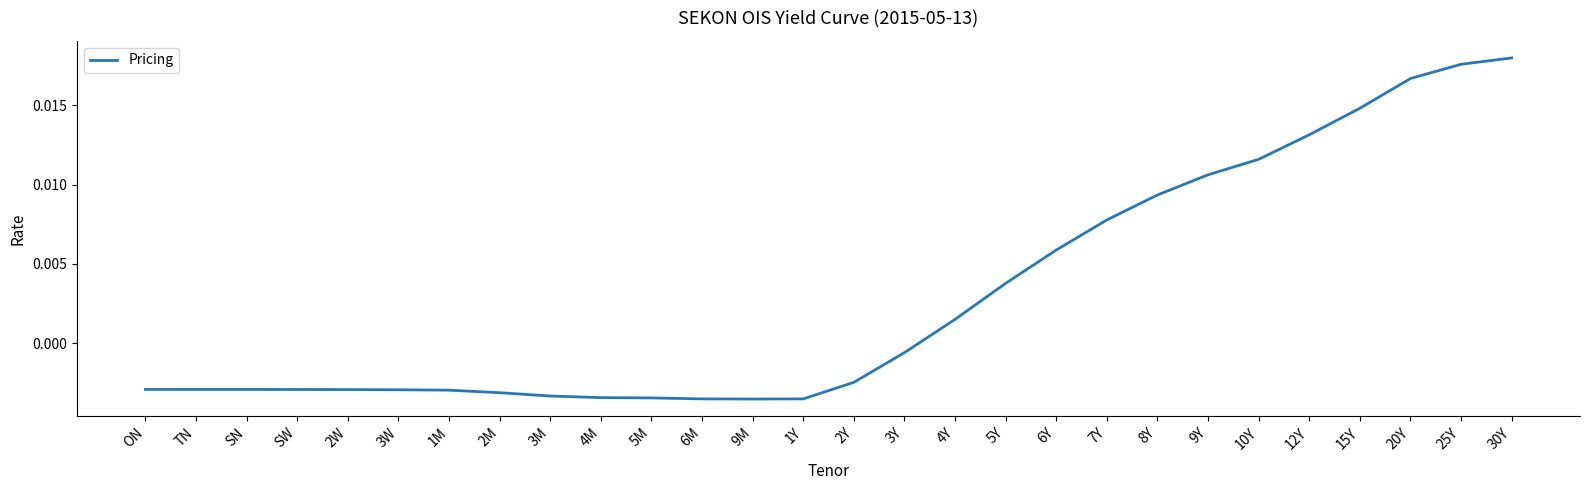

What position from the left is 9Y?

22